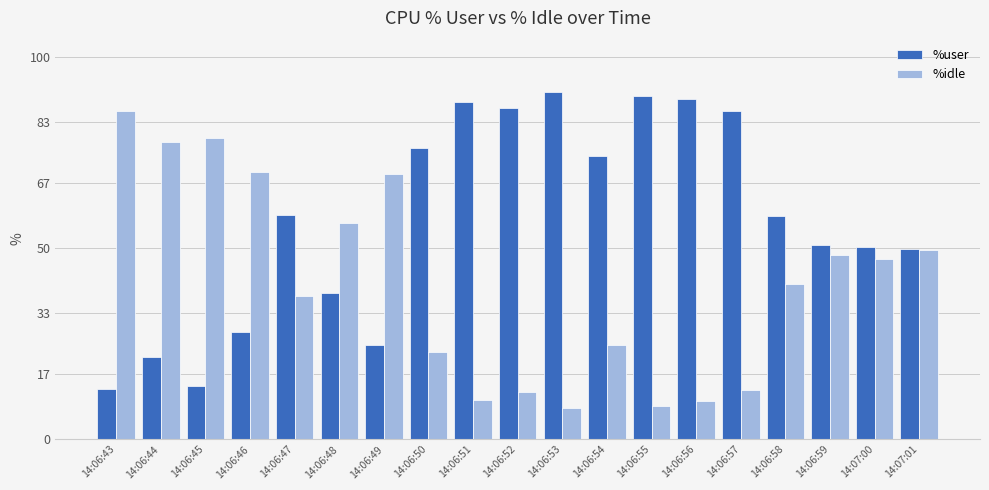

Rank the series by their maximum value, from lowest to highest.

%idle, %user